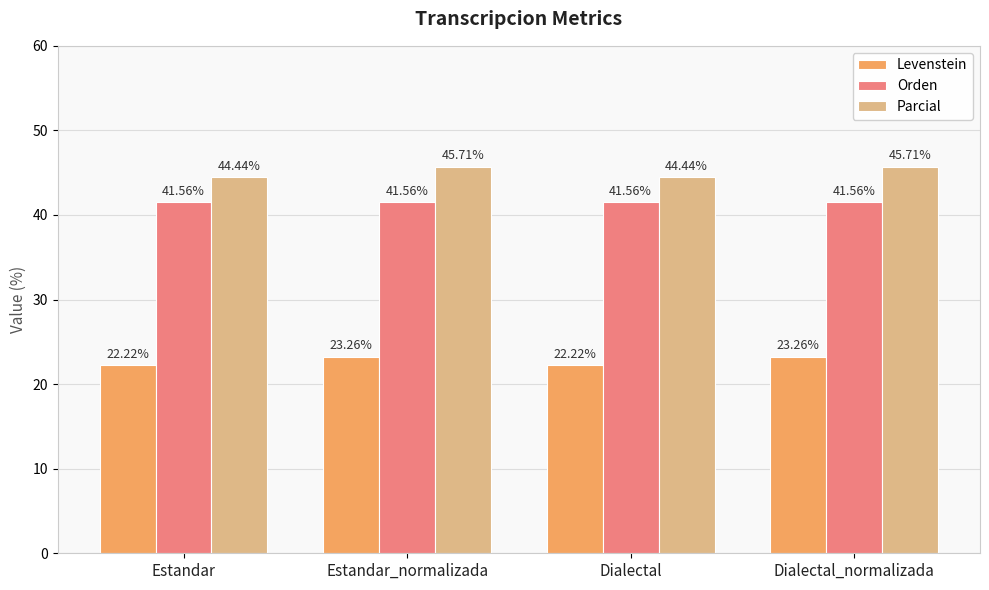

The Orden series shows 41.6 at Estandar_normalizada. True or false?

True